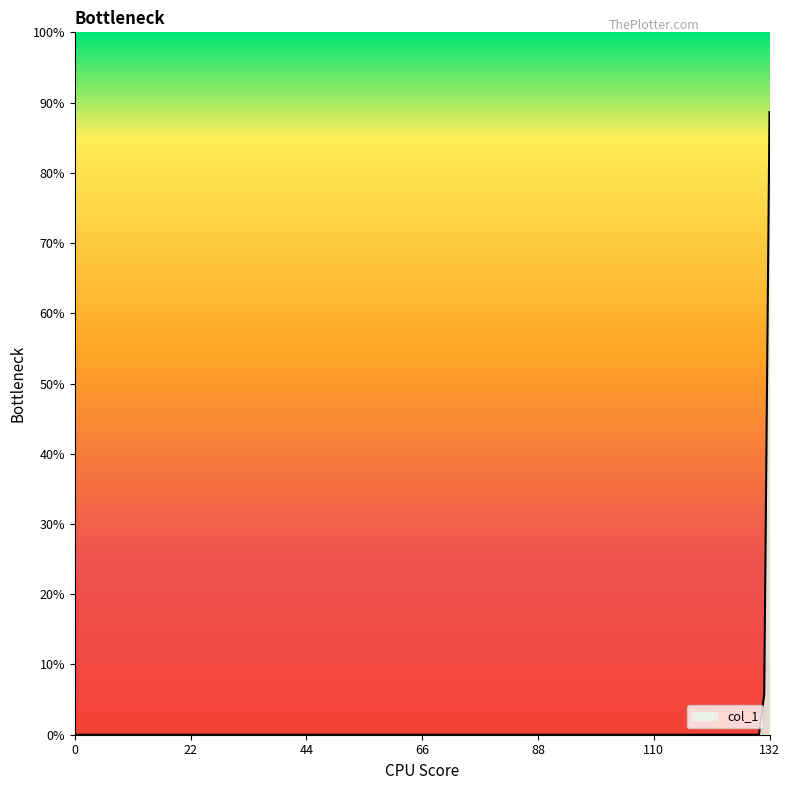

What is the greatest value displayed?

88.6